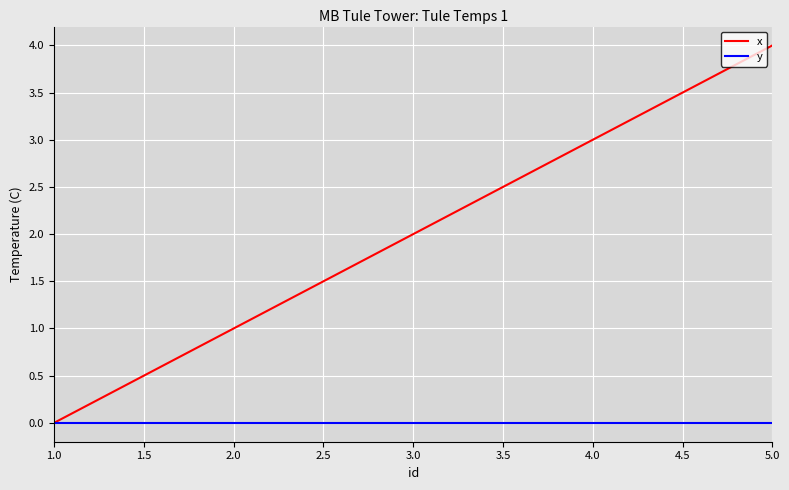

What is the greatest value displayed?

4